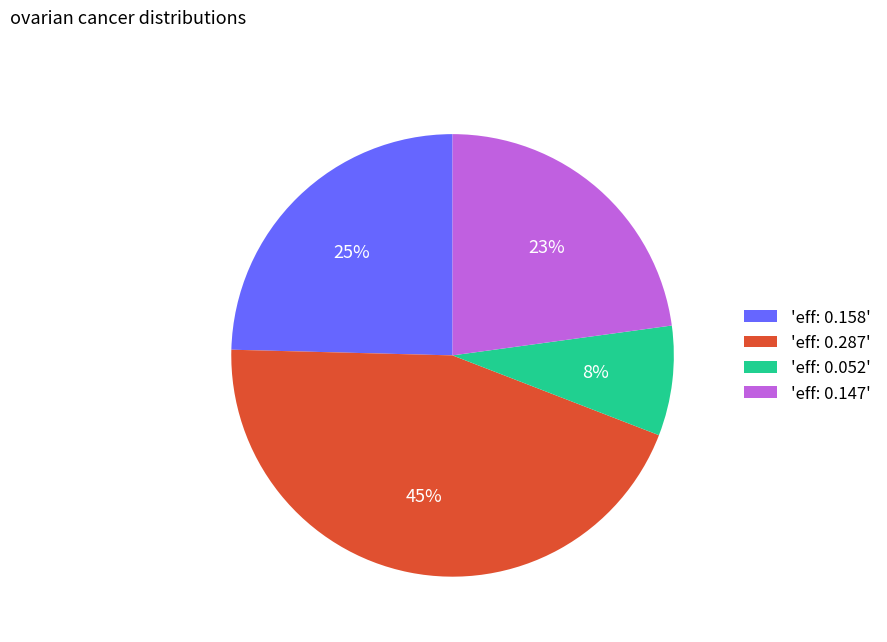

Count the number of slices in the pie.

4